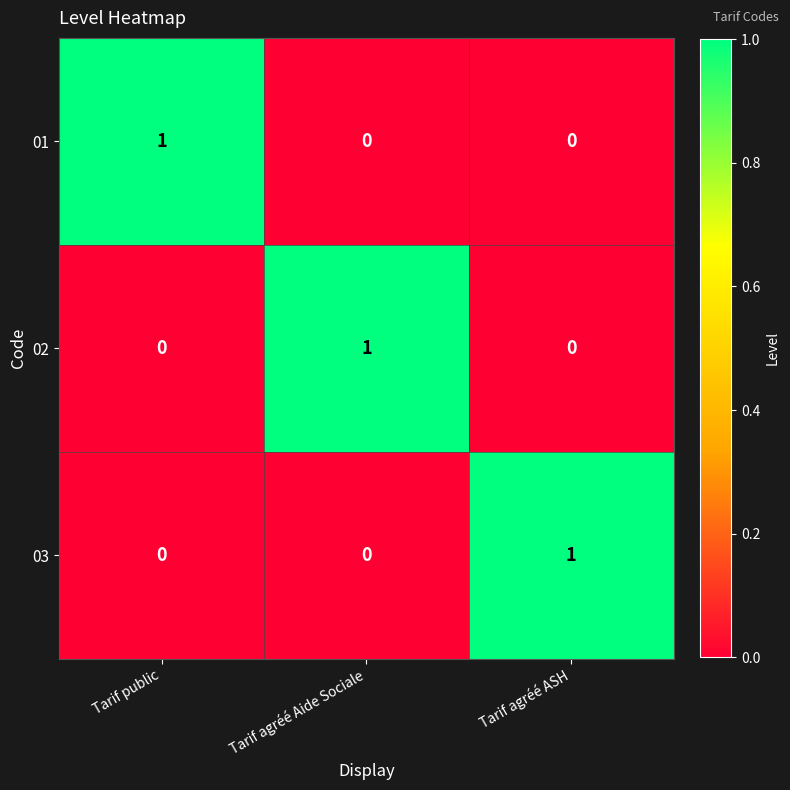

At how many categories does at least one series exceed 0?

3